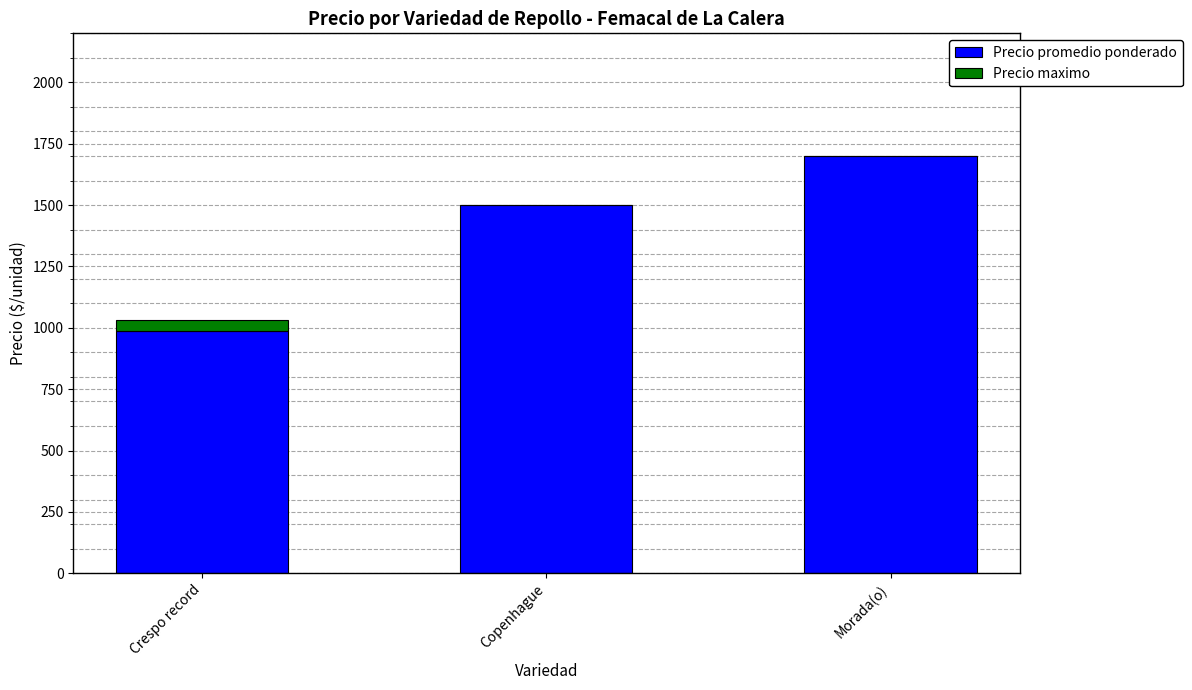

At which label does Precio promedio ponderado reach its peak?

Morada(o)